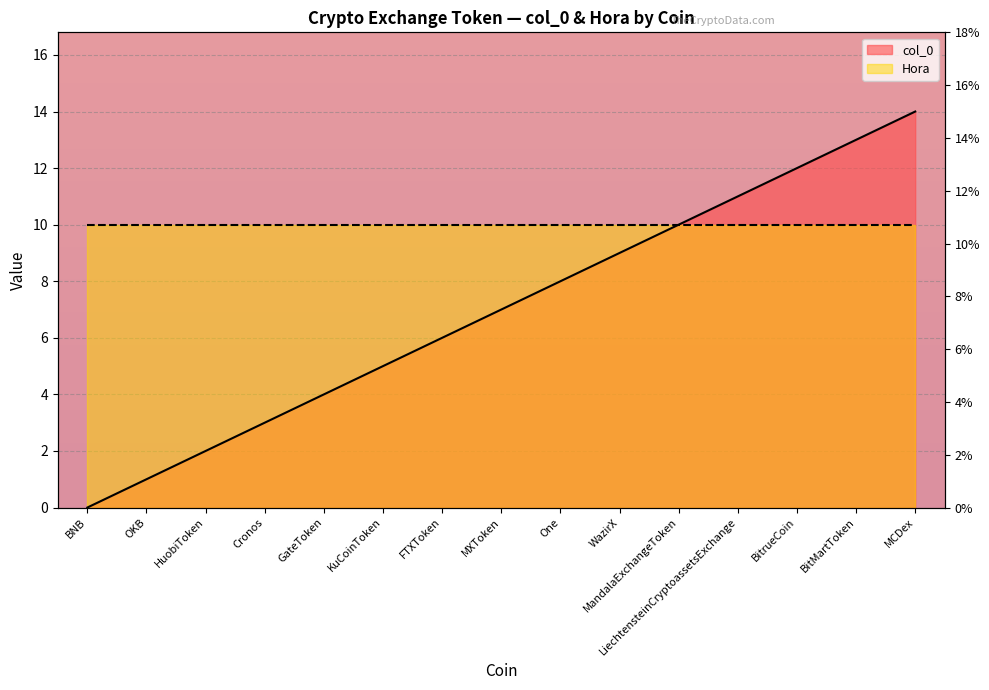

List the labels in order of value, largest first.

MCDex, BitMartToken, BitrueCoin, LiechtensteinCryptoassetsExchange, MandalaExchangeToken, WazirX, One, MXToken, FTXToken, KuCoinToken, GateToken, Cronos, HuobiToken, OKB, BNB